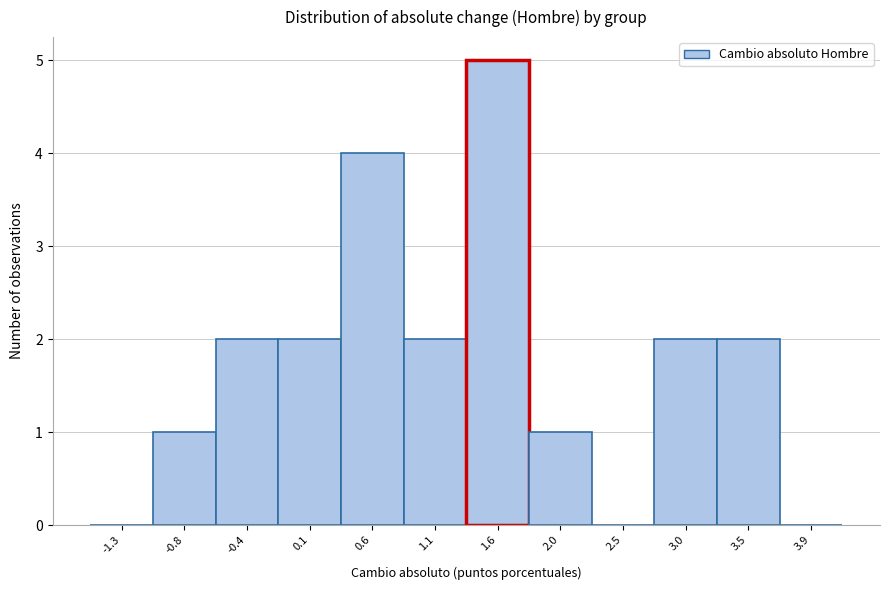

Reading left to right, what are all the values shown in this chart?

-1.3=0	-0.8=1	-0.4=2	0.1=2	0.6=4	1.1=2	1.6=5	2.0=1	2.5=0	3.0=2	3.5=2	3.9=0